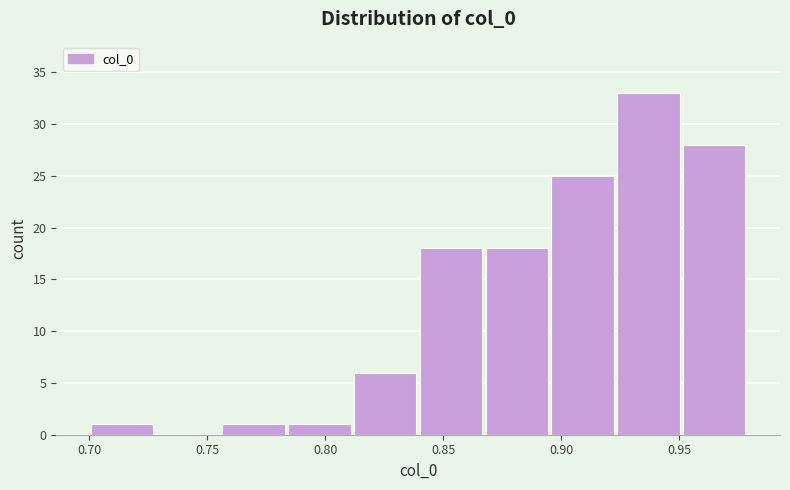

Over which range of the x-axis is the bar tallest?

0.925 to 0.950